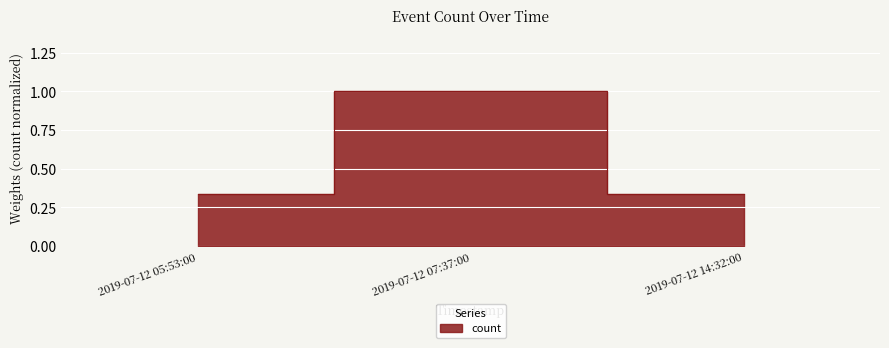

The value at 2019-07-12 07:37:00 is 1.8. True or false?

False